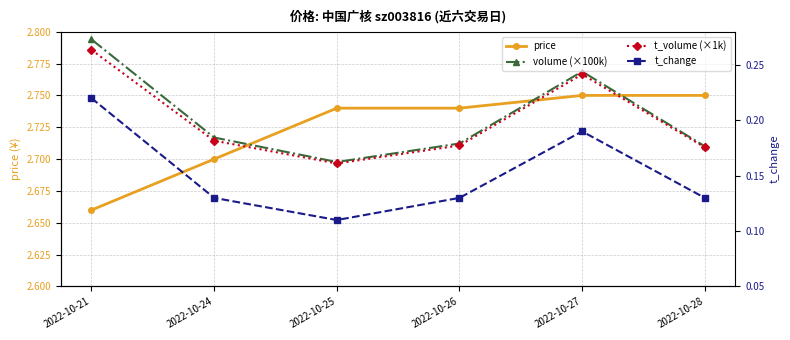

At which category does t_change reach its first local peak?

2022-10-27